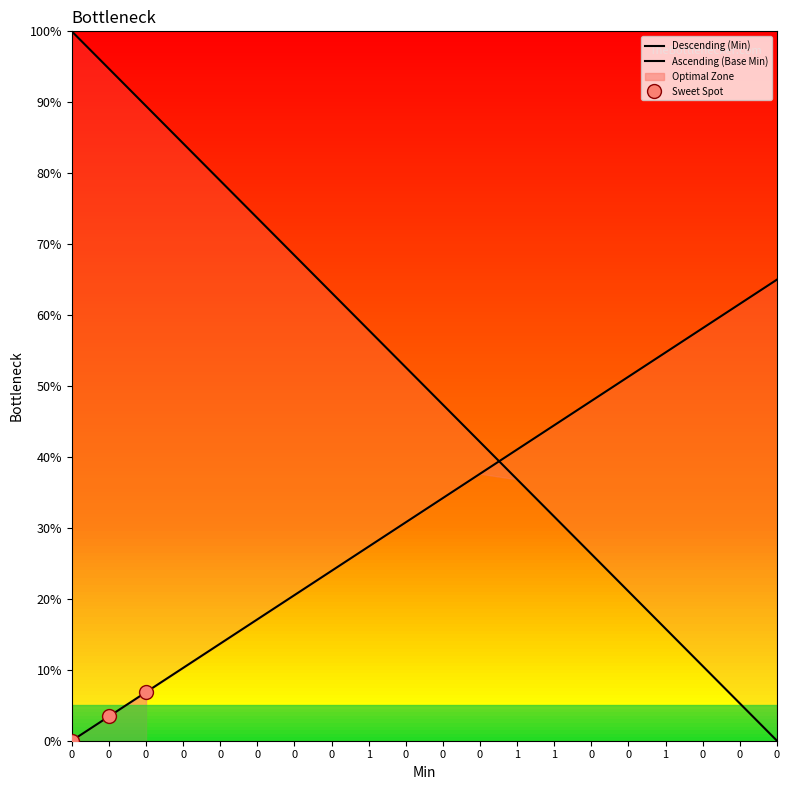

Reading left to right, transcribe all the data shown in this chart.

Descending (Min): 100.0	94.7	89.5	84.2	78.9	73.7	68.4	63.2	57.9	52.6	47.4	42.1	36.8	31.6	26.3	21.1	15.8	10.5	5.3	0.0
Ascending (Base Min): 0.0	3.4	6.8	10.3	13.7	17.1	20.5	23.9	27.4	30.8	34.2	37.6	41.1	44.5	47.9	51.3	54.7	58.2	61.6	65.0